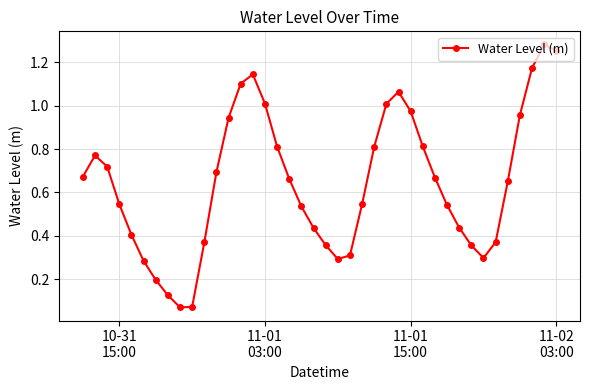

True or false: the data has more than 0 interior local peaks.

True